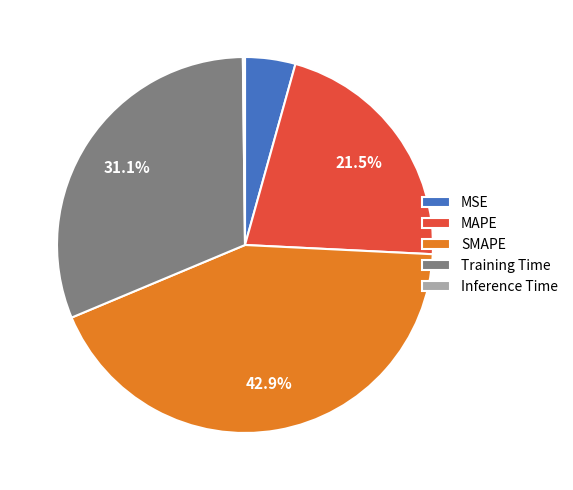

How much of the chart is everything except Training Time?

68.9%